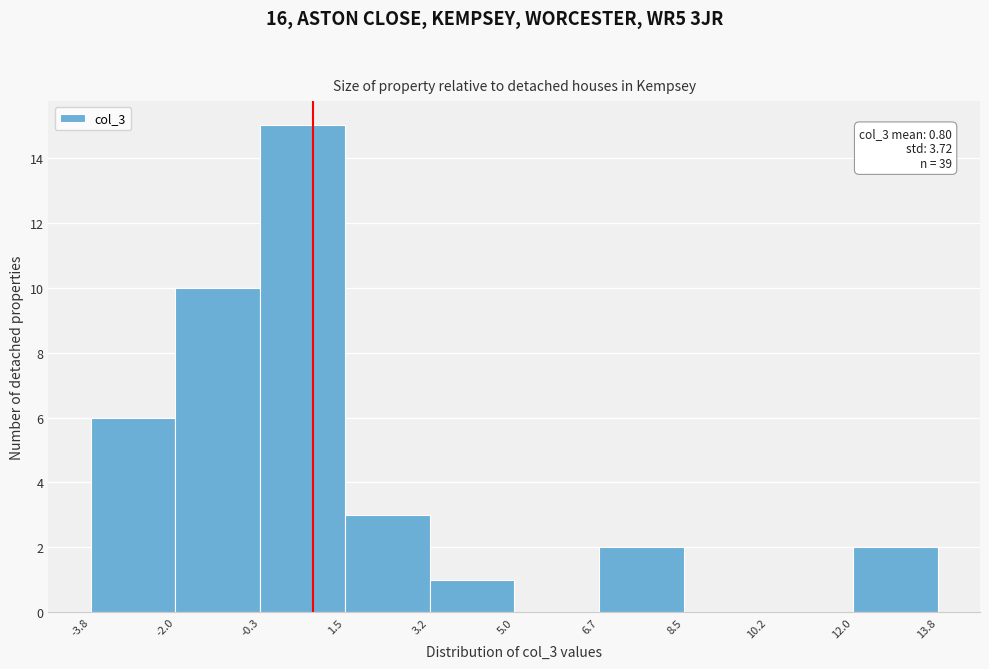

Over which range of the x-axis is the bar tallest?

-0.3 to 1.5